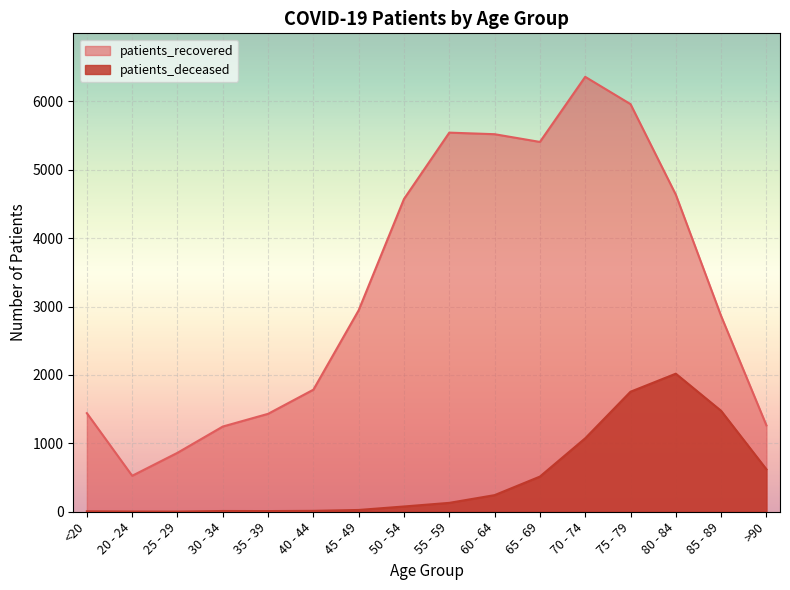

Read the patients_deceased value at 75 - 79, to the nearest 10.

1760